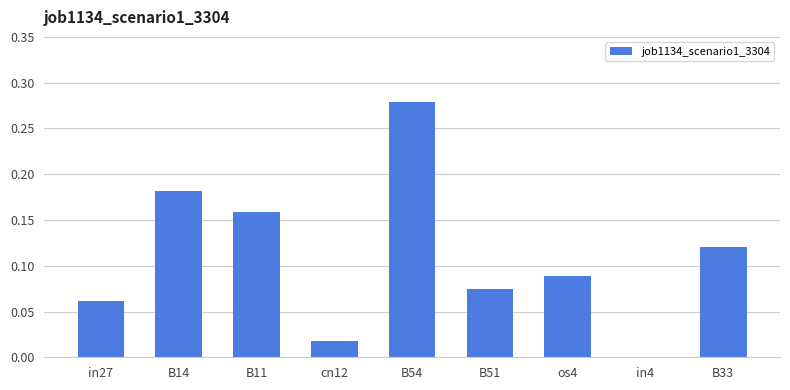

At which category does the chart reach its peak across all series?

B54